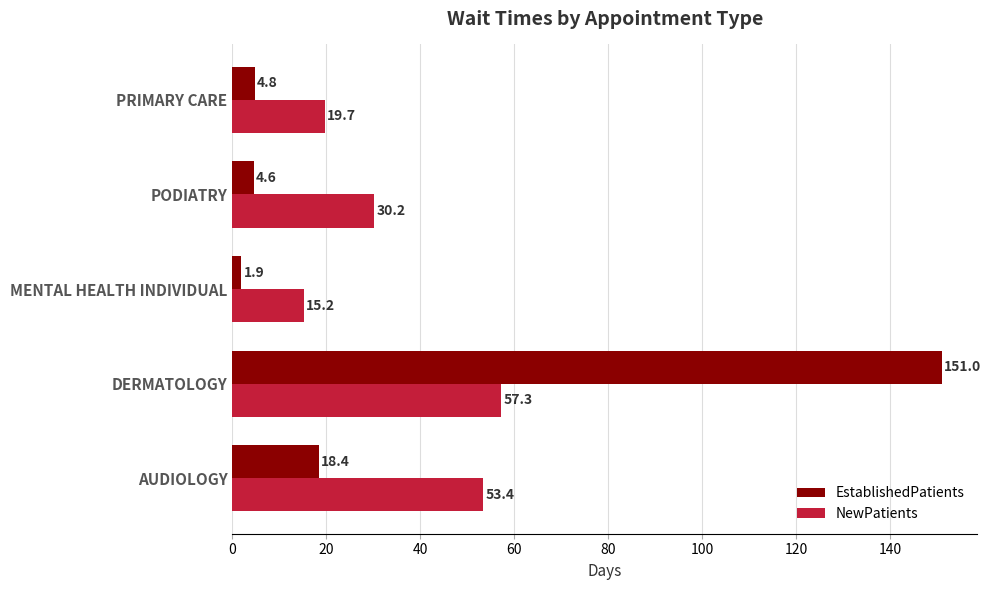

What are all the series names shown in the legend?

EstablishedPatients, NewPatients